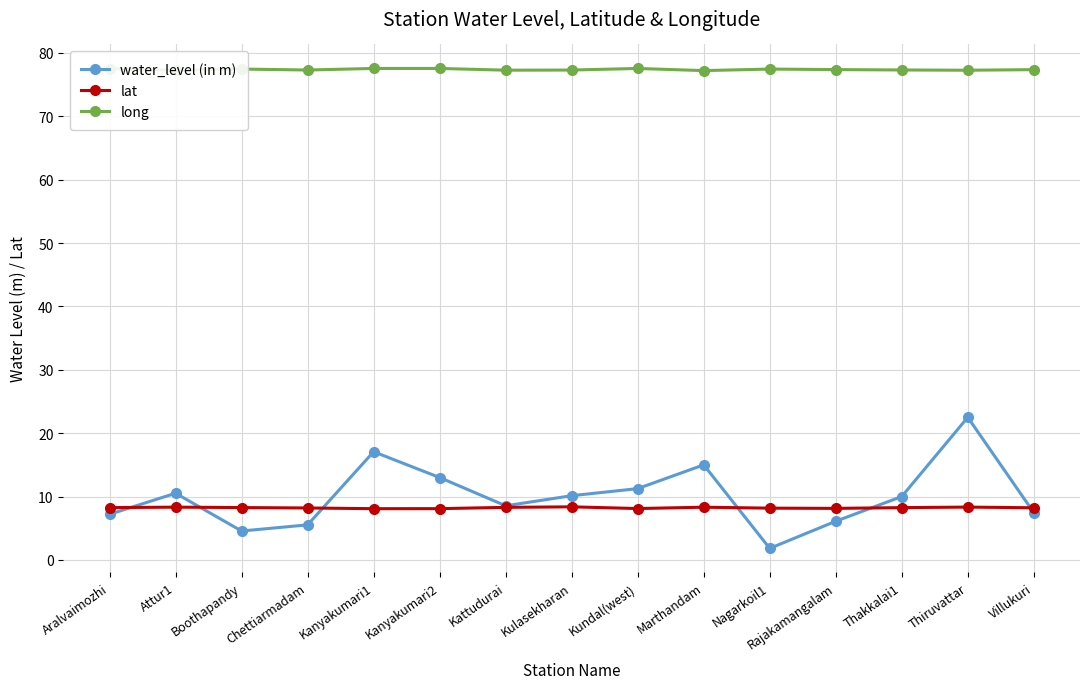

What is the label of the 3rd point from the left?

Boothapandy